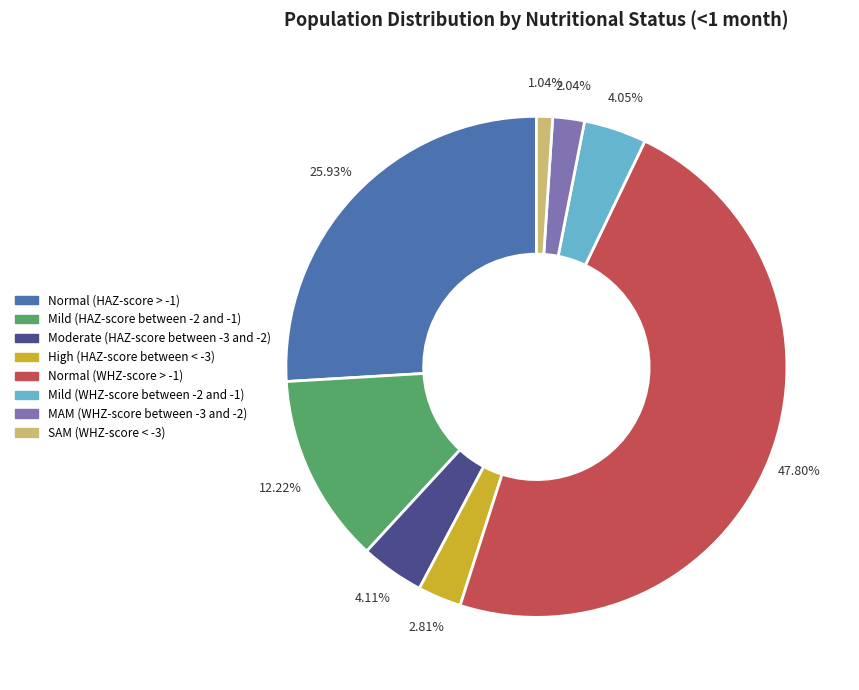

Which slice is the smallest?

SAM (WHZ-score < -3)